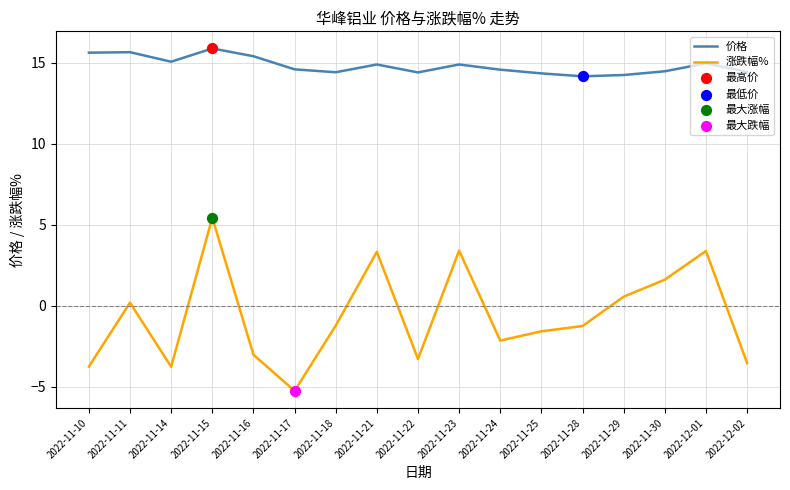

What is the spread (max minus min) of values at 2022-12-01?

11.6